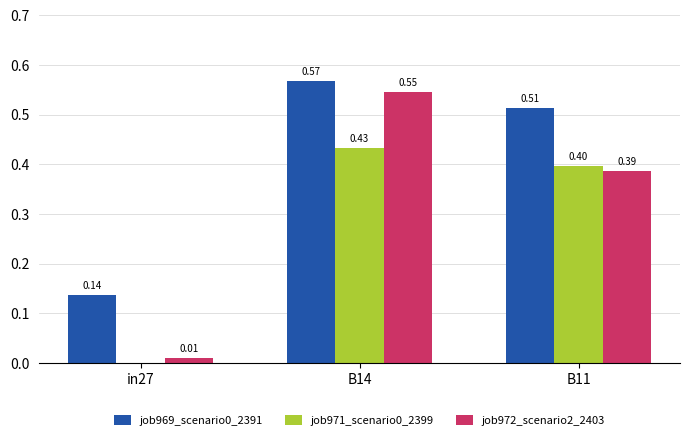

Which series changed the most between in27 and B14?

job972_scenario2_2403